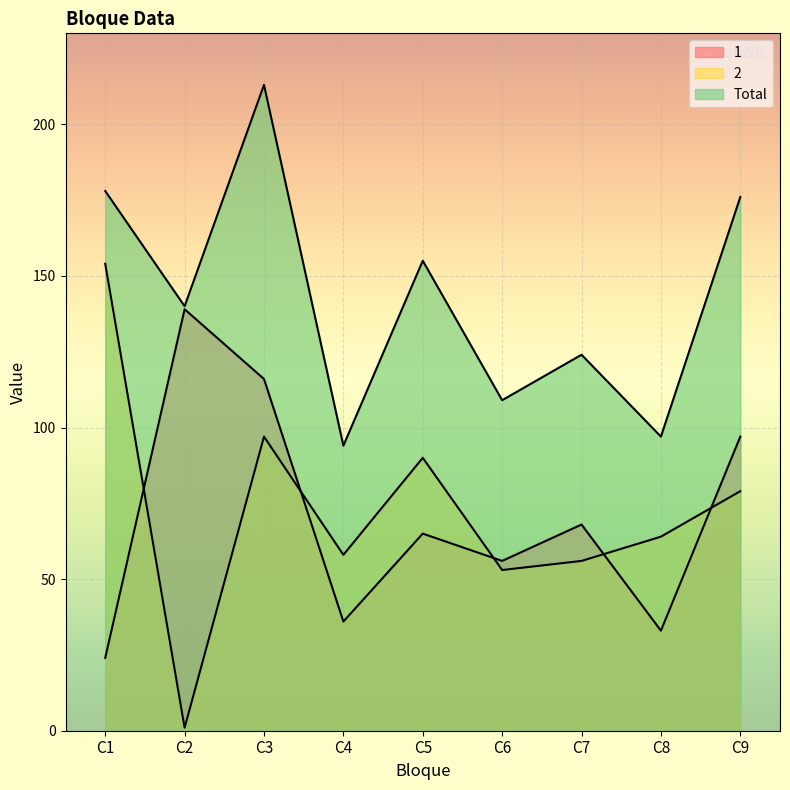

What are all the series names shown in the legend?

1, 2, Total